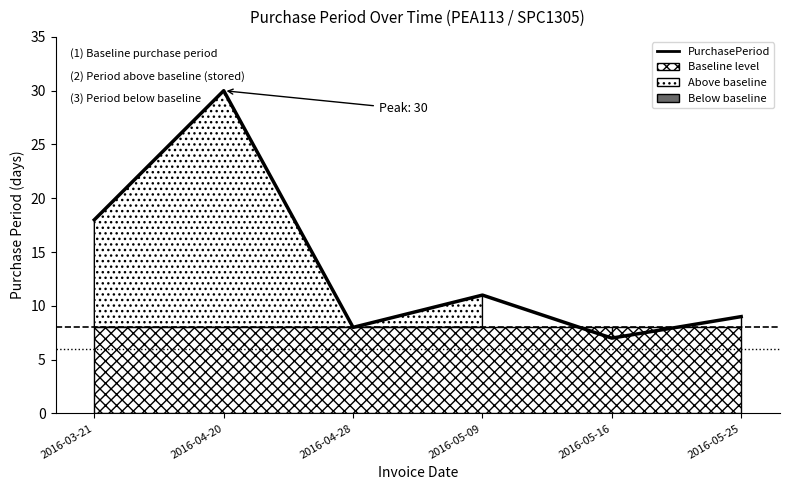

Count the number of categories in the chart.

6